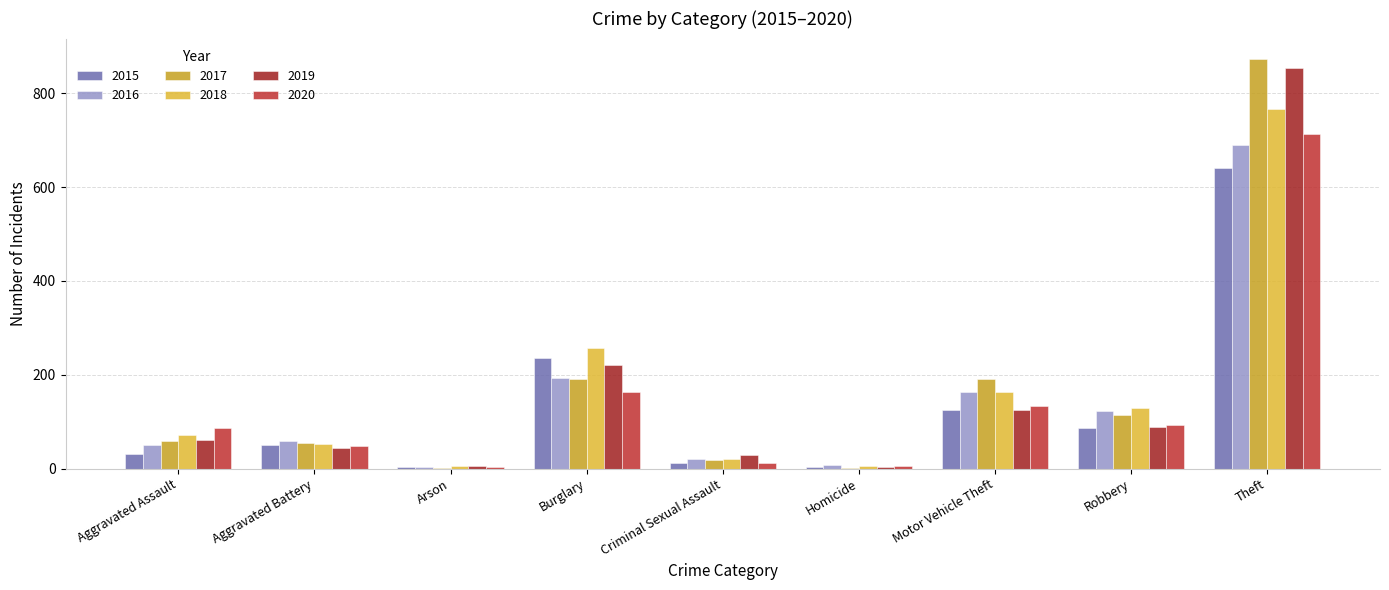

How many data points does each series have?

9